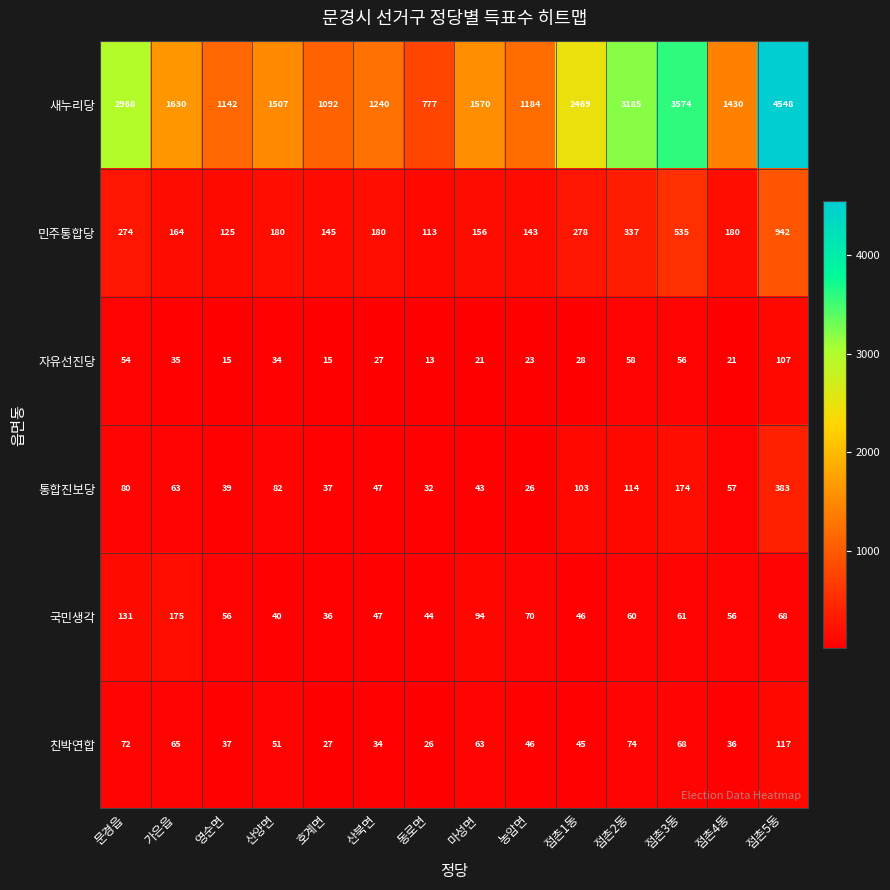

The 자유선진당 series shows 59 at 산양면. True or false?

False